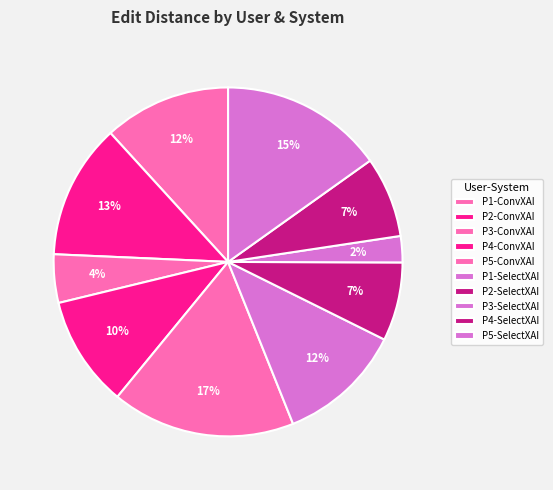

Count the number of slices in the pie.

10